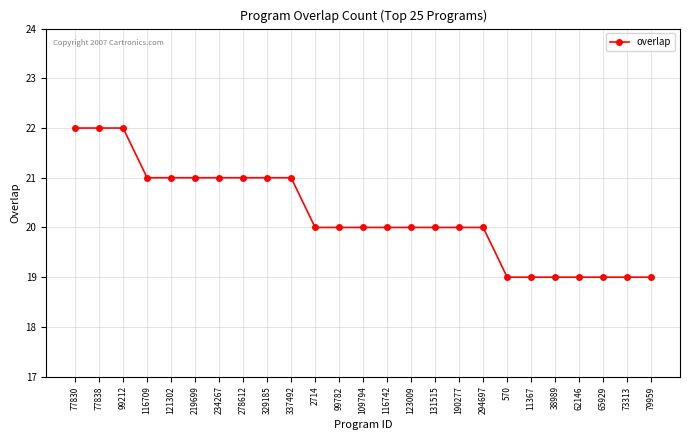

How many distinct data groups are displayed?

1